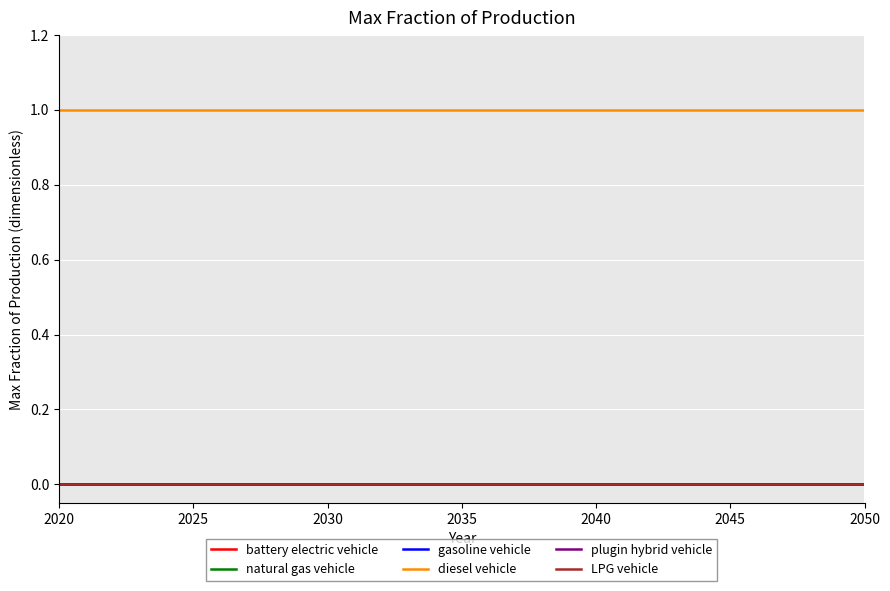

Does the chart have visible grid lines?

Yes